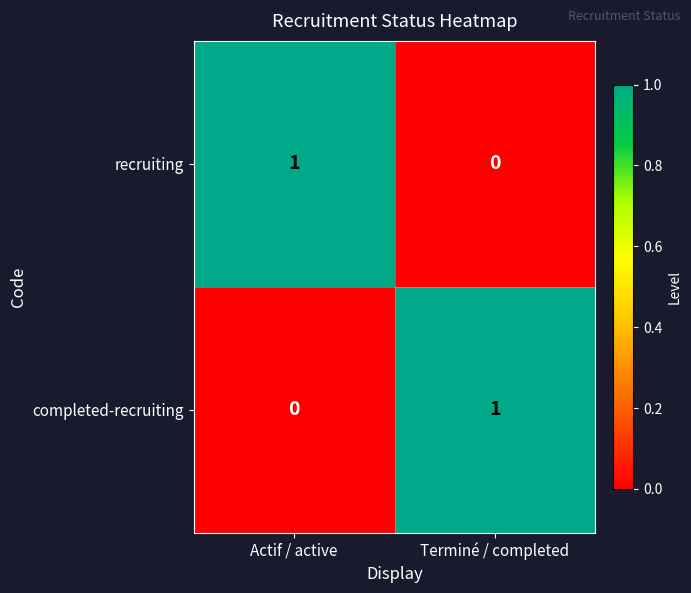

Is it true that recruiting equals 1 at Actif / active?

True